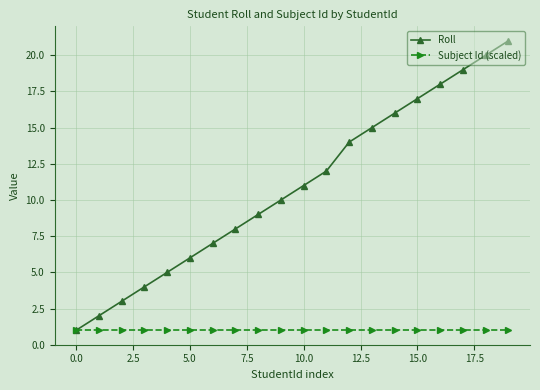

Rank the series by their maximum value, from lowest to highest.

Subject Id (scaled), Roll